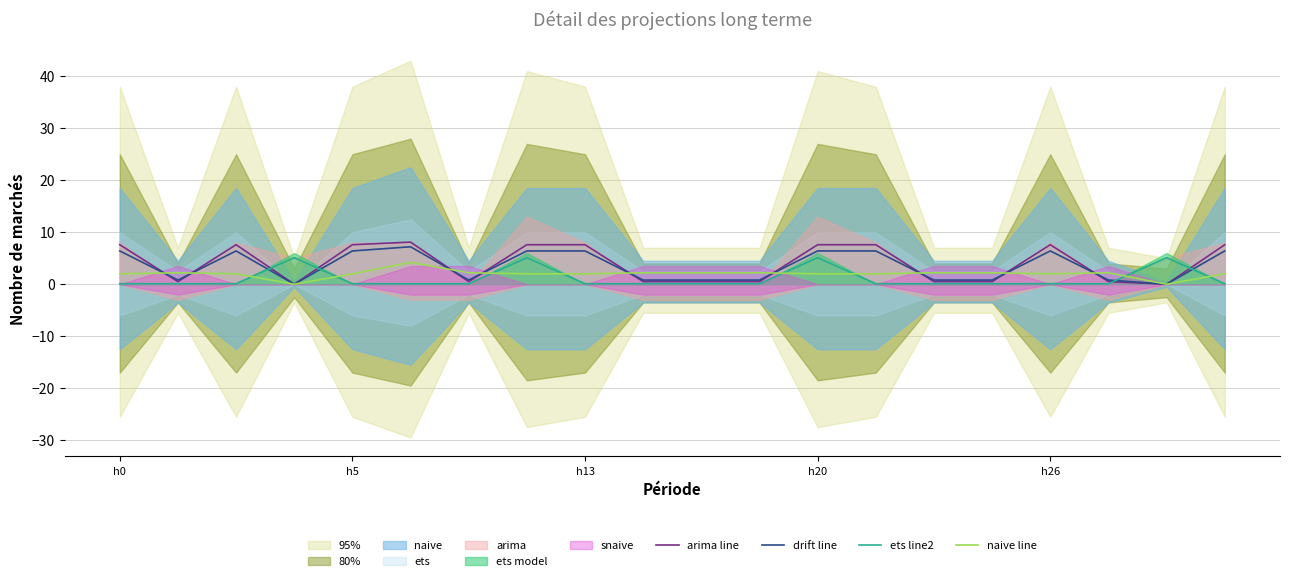

The naive line series shows 2.0 at h13. True or false?

True